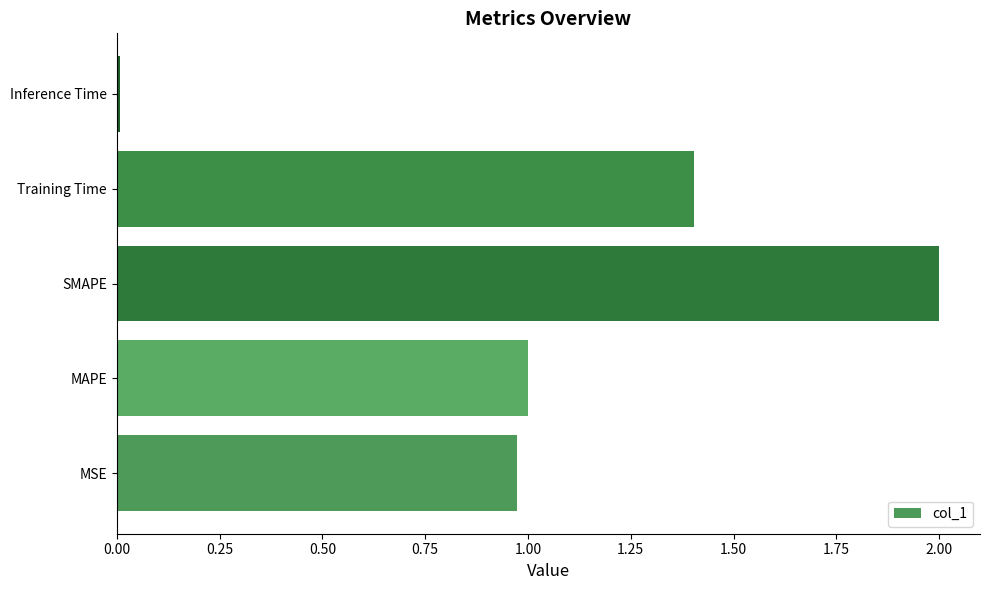

The chart shows a value of 0.2 at MAPE. True or false?

False